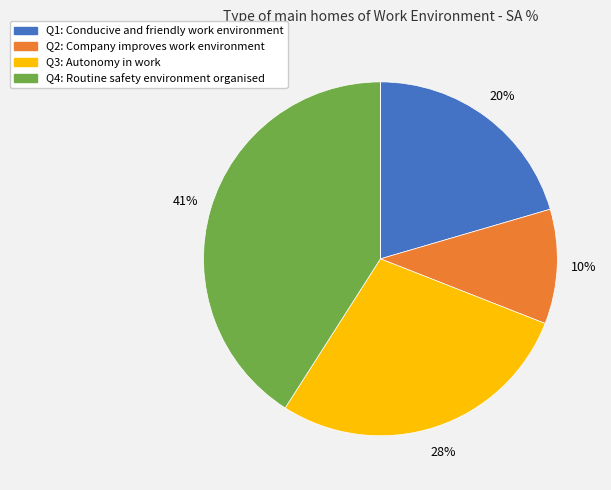

To the nearest percent, what is the difference between the largest and smallest slice percentages?

41%